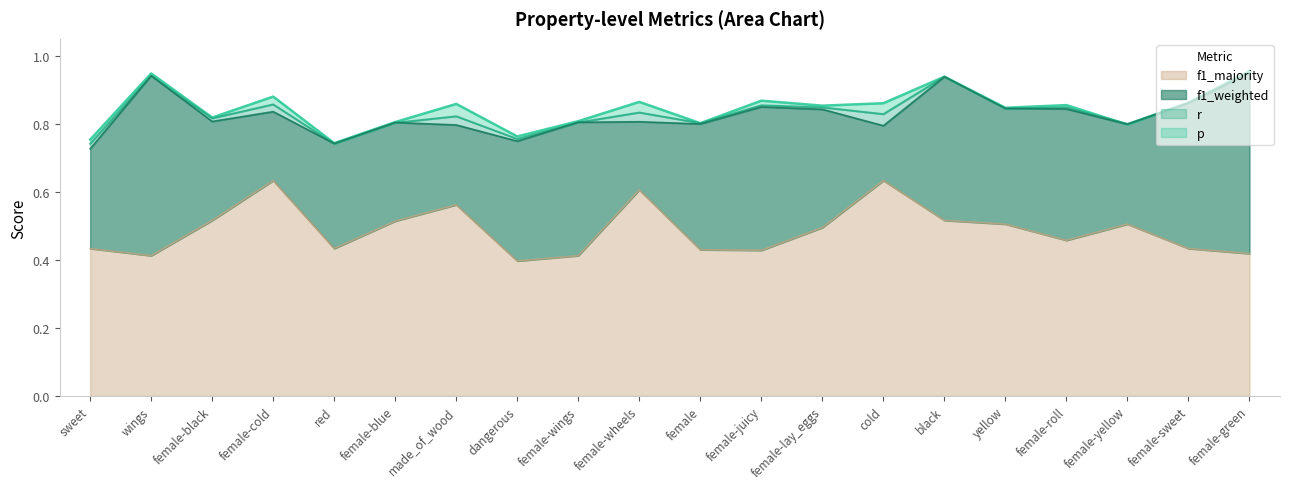

The p series shows 0.3 at black. True or false?

False